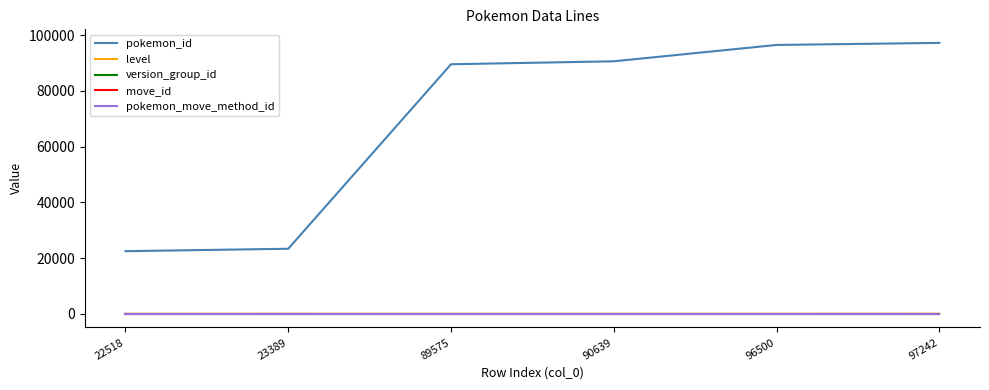

Which series has the largest total across all categories?

pokemon_id